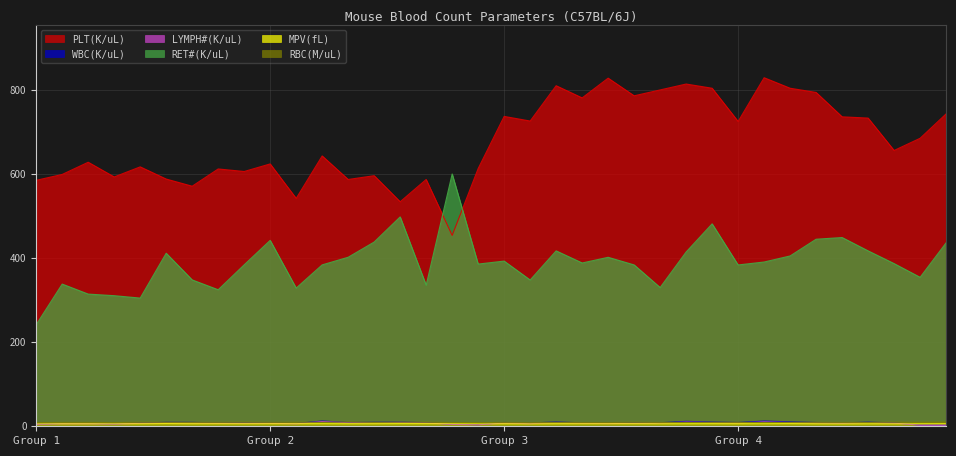

What is the difference between the second highest and second lowest values in the PLT(K/uL) series?

294.0